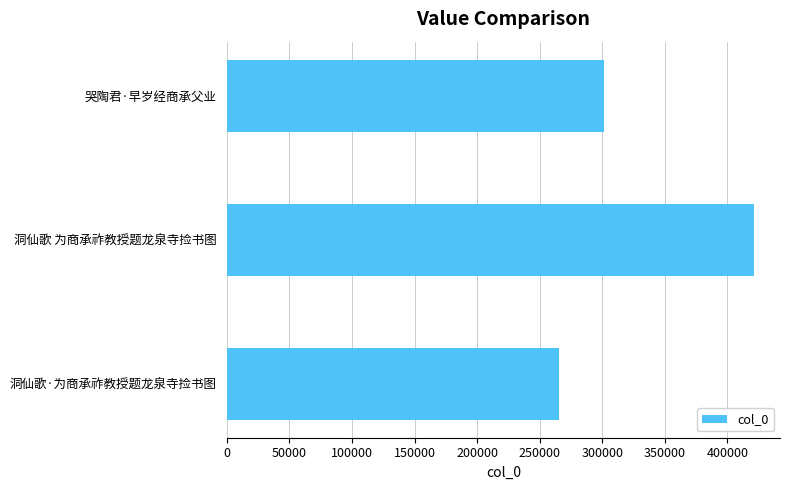

What is the difference between the maximum and minimum values?

155820